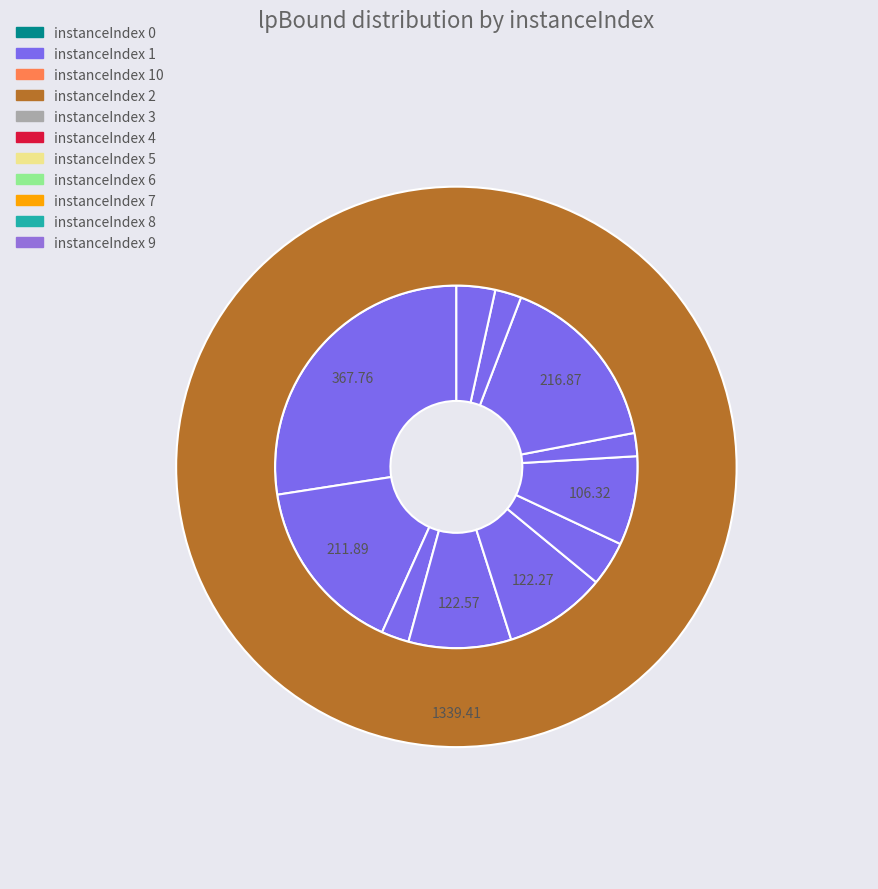

To the nearest percent, what portion does 8 represent?

2%